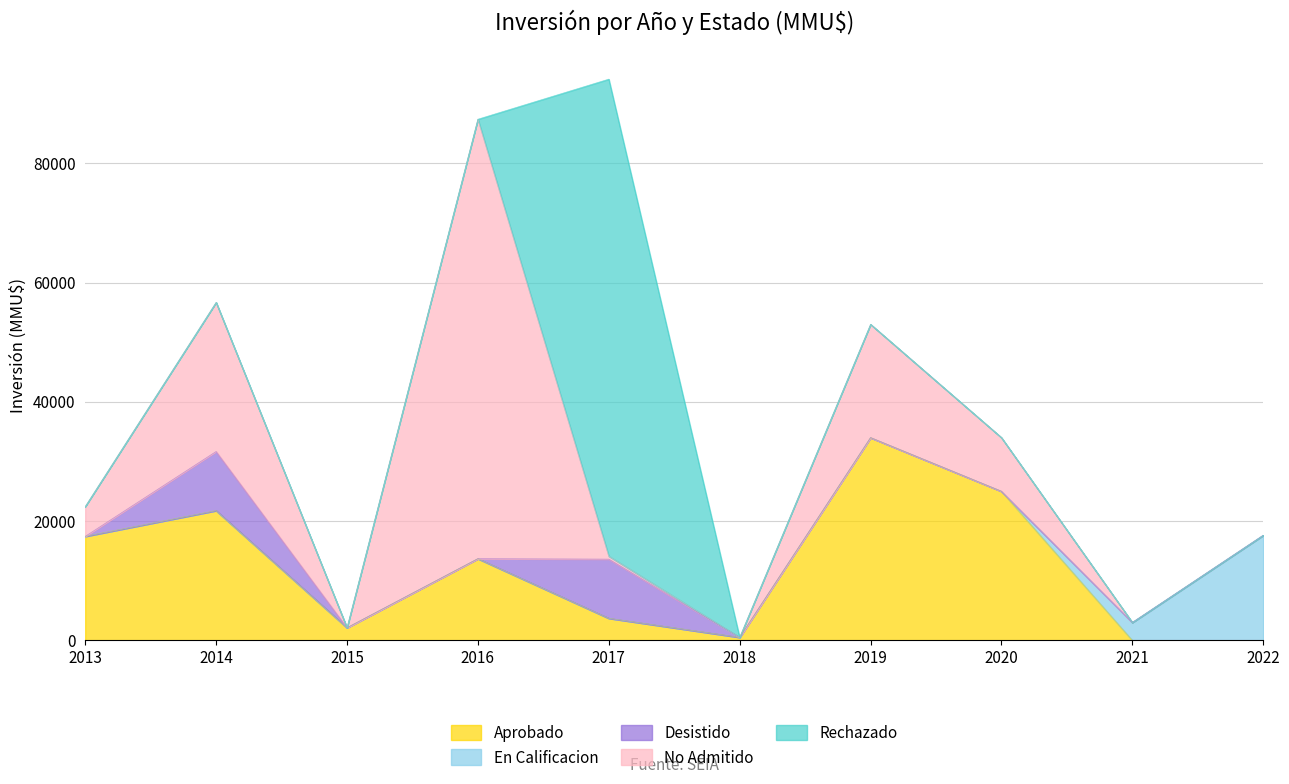

What is the total value across all series at 2020?

34000